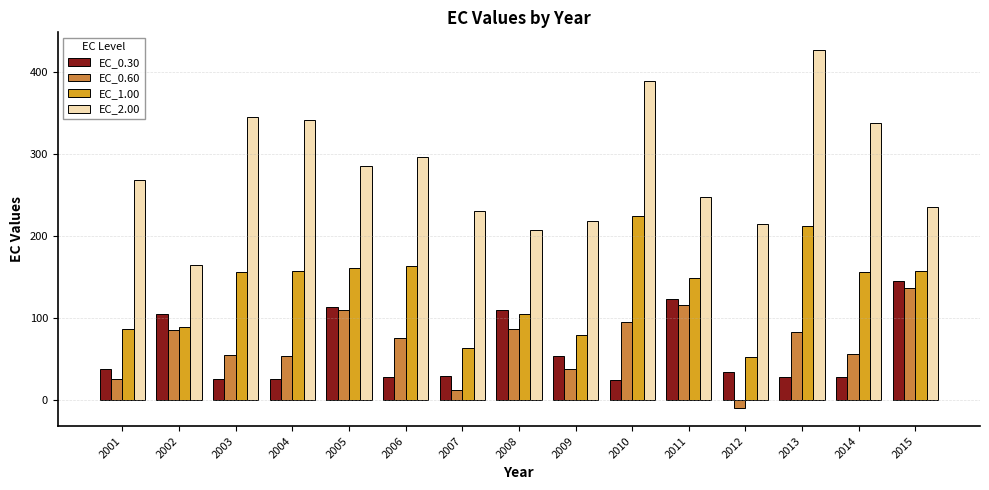

What is the difference between the maximum and second lowest values in the EC_2.00 series?

219.3